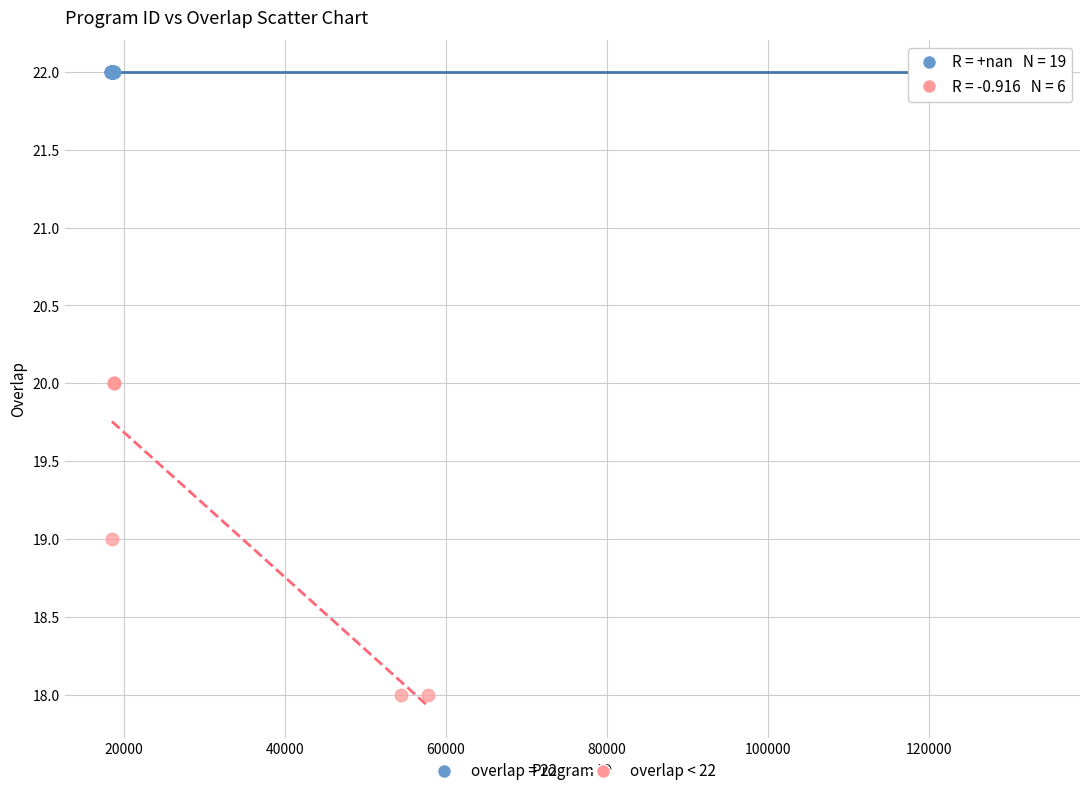

Which series reaches the minimum Y coordinate?

overlap < 22